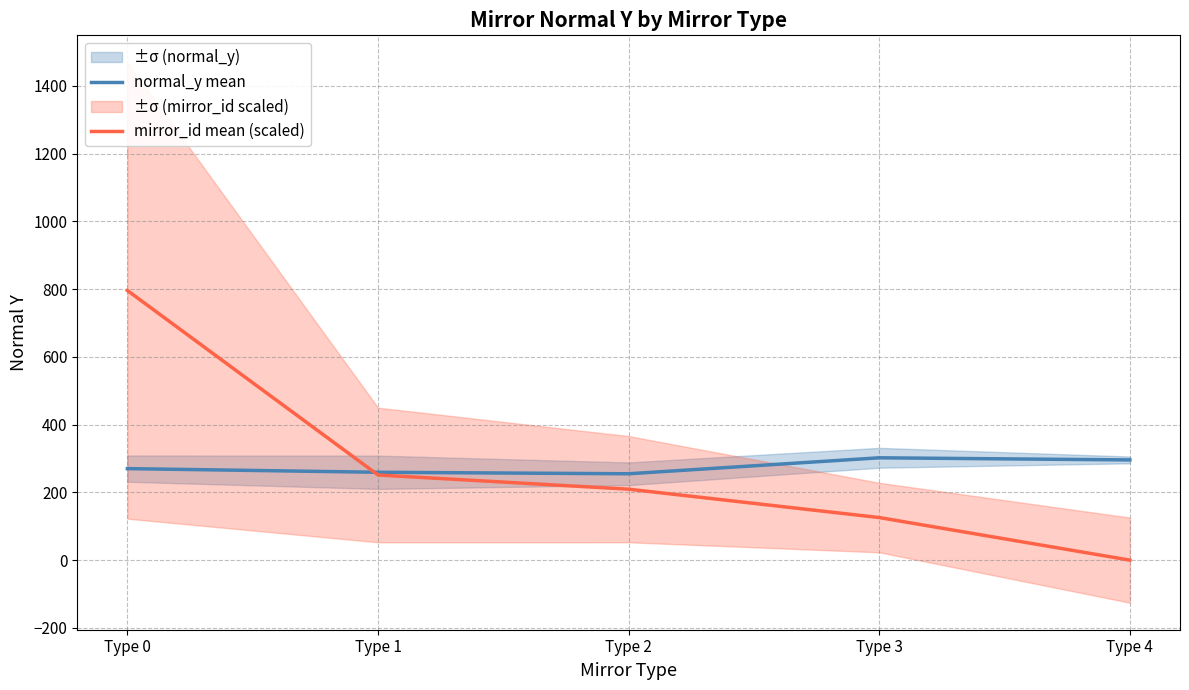

What is the sum of all mirror_id mean (scaled) values?

1382.3